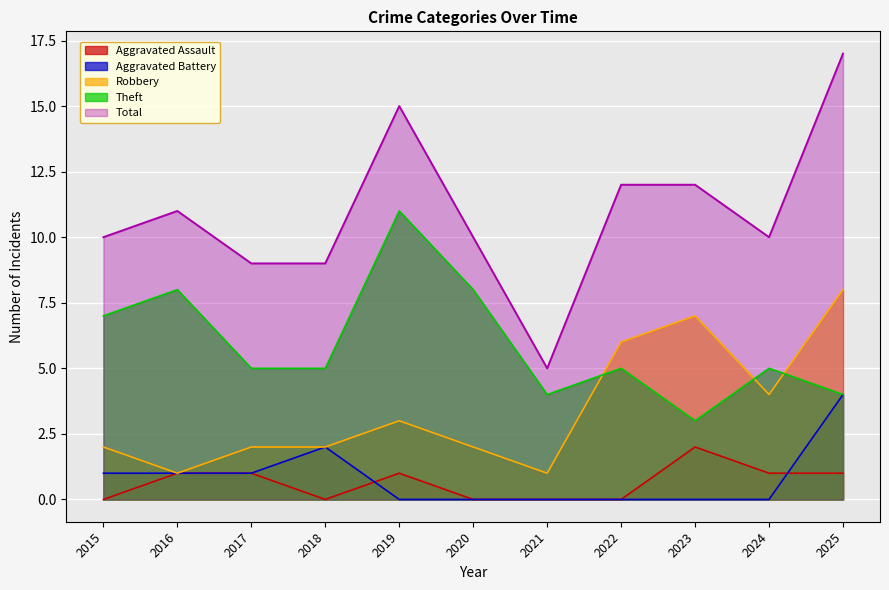

Where is Total nearest to the value 11?

2016